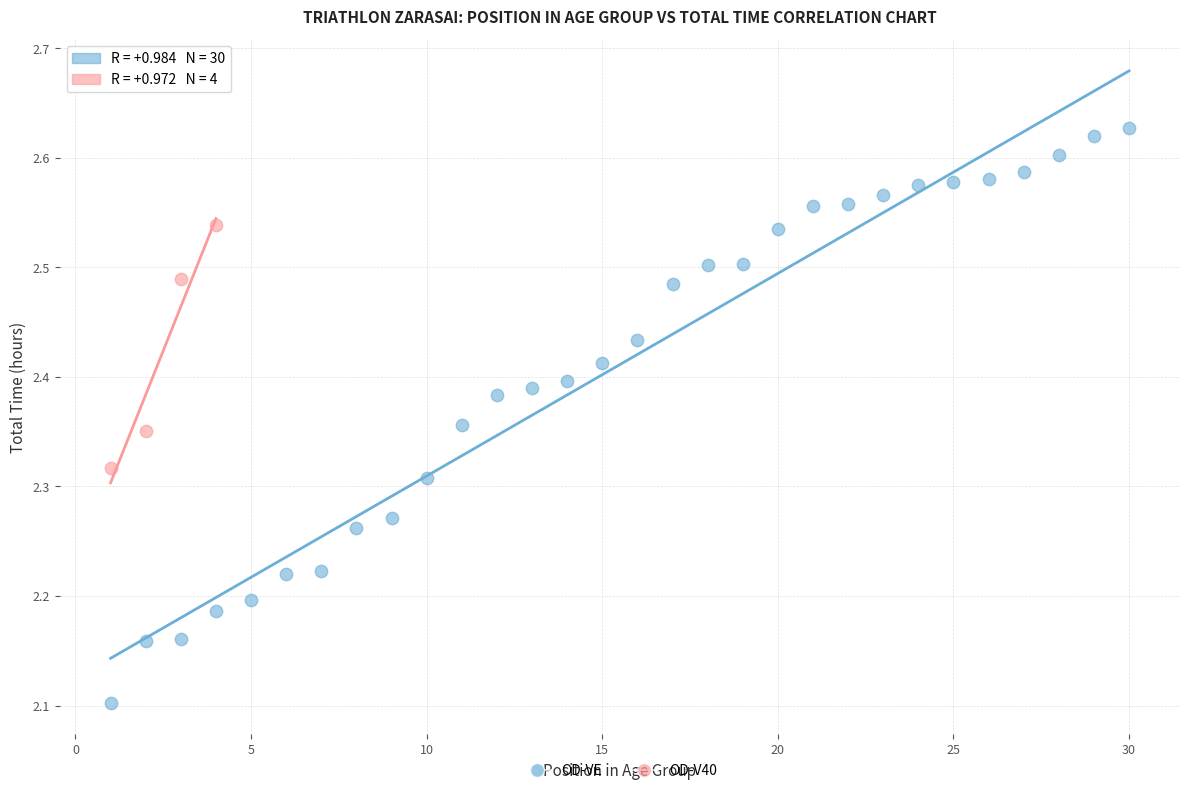

Which series contains the highest Y value?

OD-VE